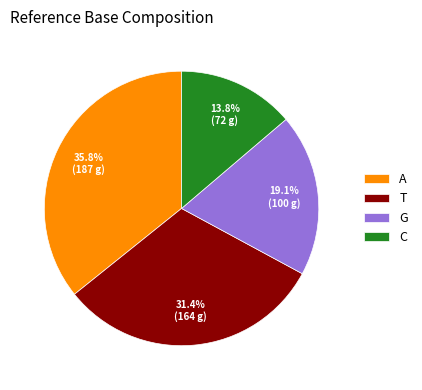

What is the smallest slice in the pie chart?

C